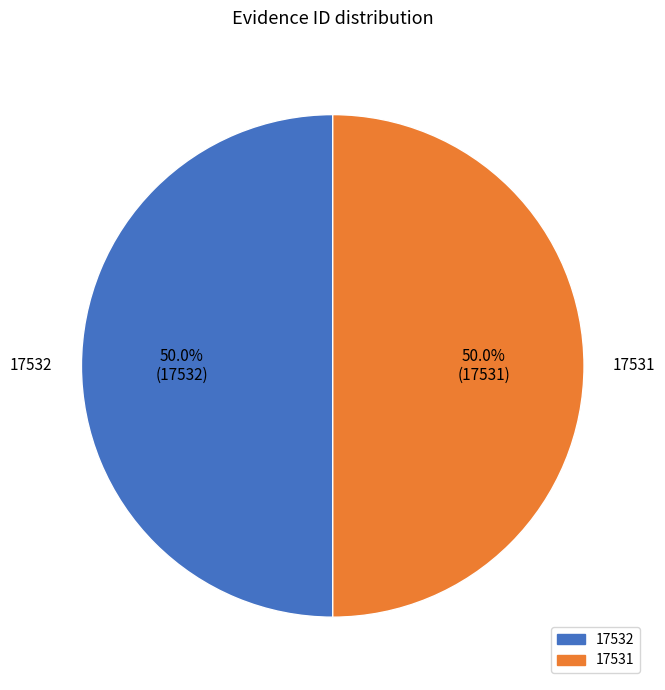

To the nearest percent, what portion does 17531 represent?

50%